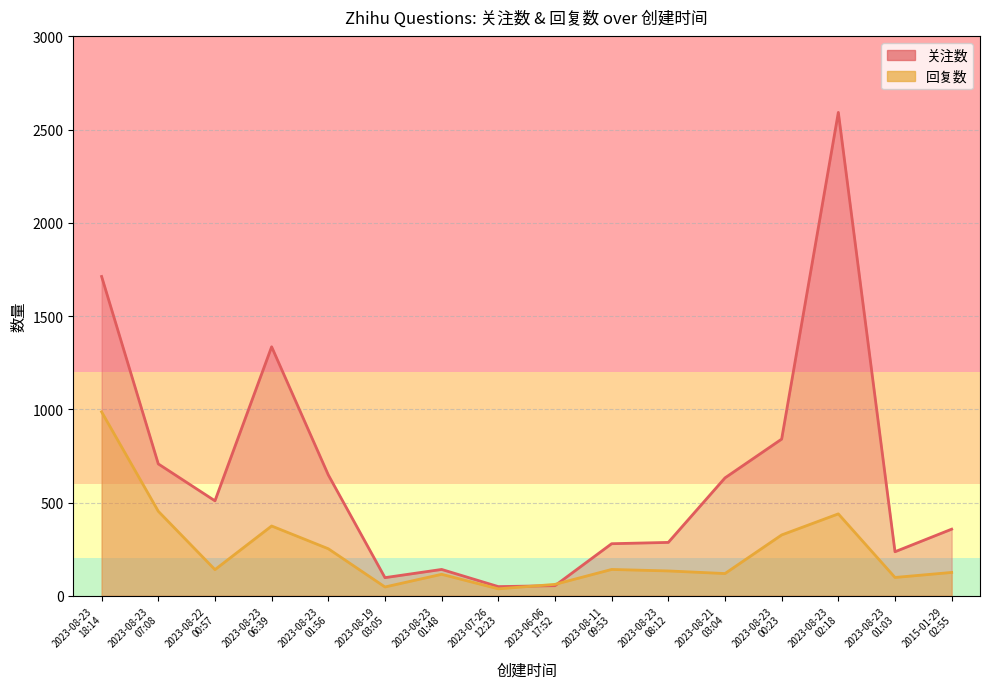

What is the sum of the 关注数 values at 2015-01-29
02:55 and 2023-08-23
01:56?

1005